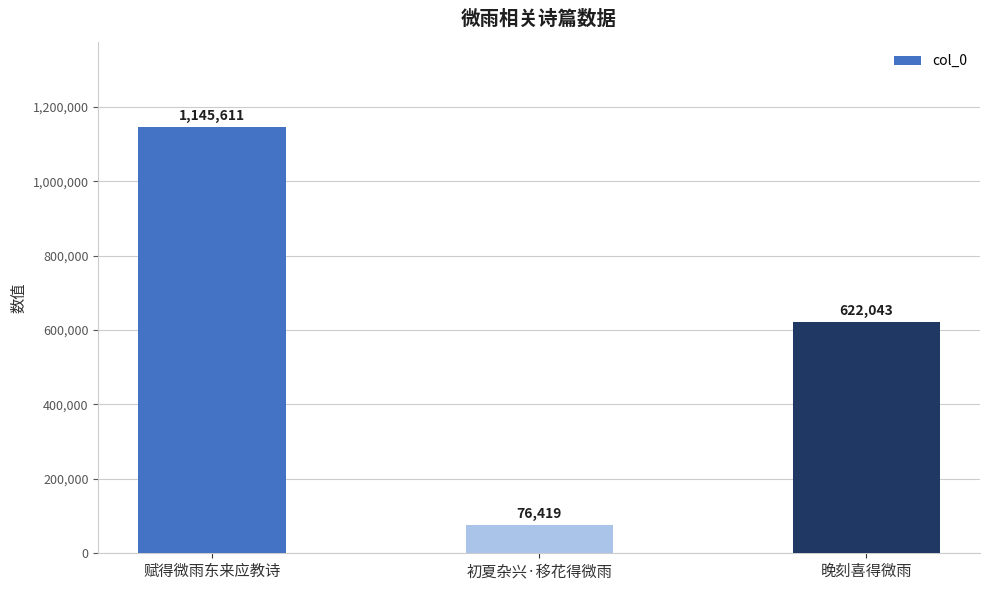

Where does the data first go above 622043?

赋得微雨东来应教诗